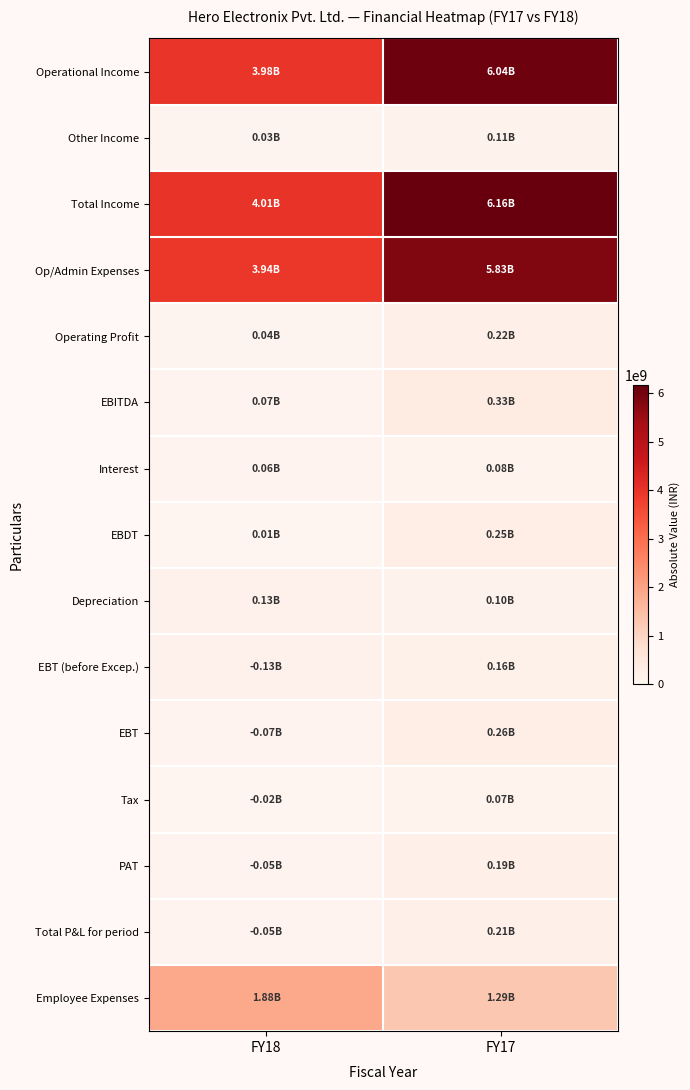

Reading left to right, extract all data points from this chart.

Operational Income: FY18=3982155000	FY17=6044536000
Other Income: FY18=27414000	FY17=114704000
Total Income: FY18=4009569000	FY17=6159240000
Op/Admin Expenses: FY18=3937719000	FY17=5828918000
Operating Profit: FY18=44436000	FY17=215618000
EBITDA: FY18=71850000	FY17=330322000
Interest: FY18=62151000	FY17=75757000
EBDT: FY18=9699000	FY17=254565000
Depreciation: FY18=134841000	FY17=96603000
EBT (before Excep.): FY18=125142000	FY17=157962000
EBT: FY18=70544000	FY17=260806000
Tax: FY18=21847000	FY17=72507000
PAT: FY18=48697000	FY17=188299000
Total P&L for period: FY18=48697000	FY17=208751000
Employee Expenses: FY18=1883168000	FY17=1287835000